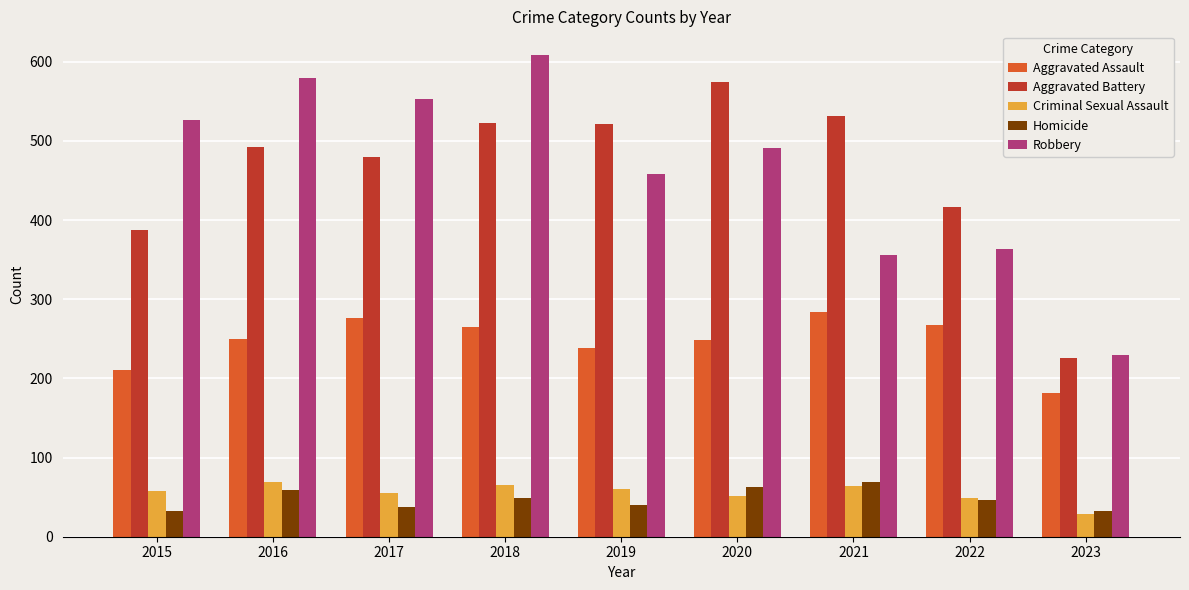

What is the value of the Homicide bar at the 8th from the left?

47